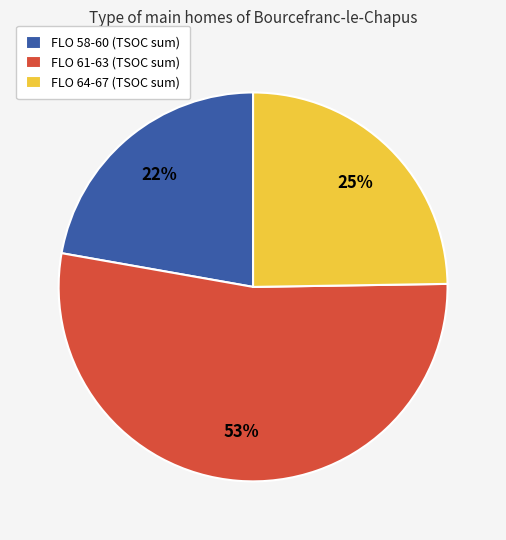

To the nearest percent, what is the average slice percentage?

33%